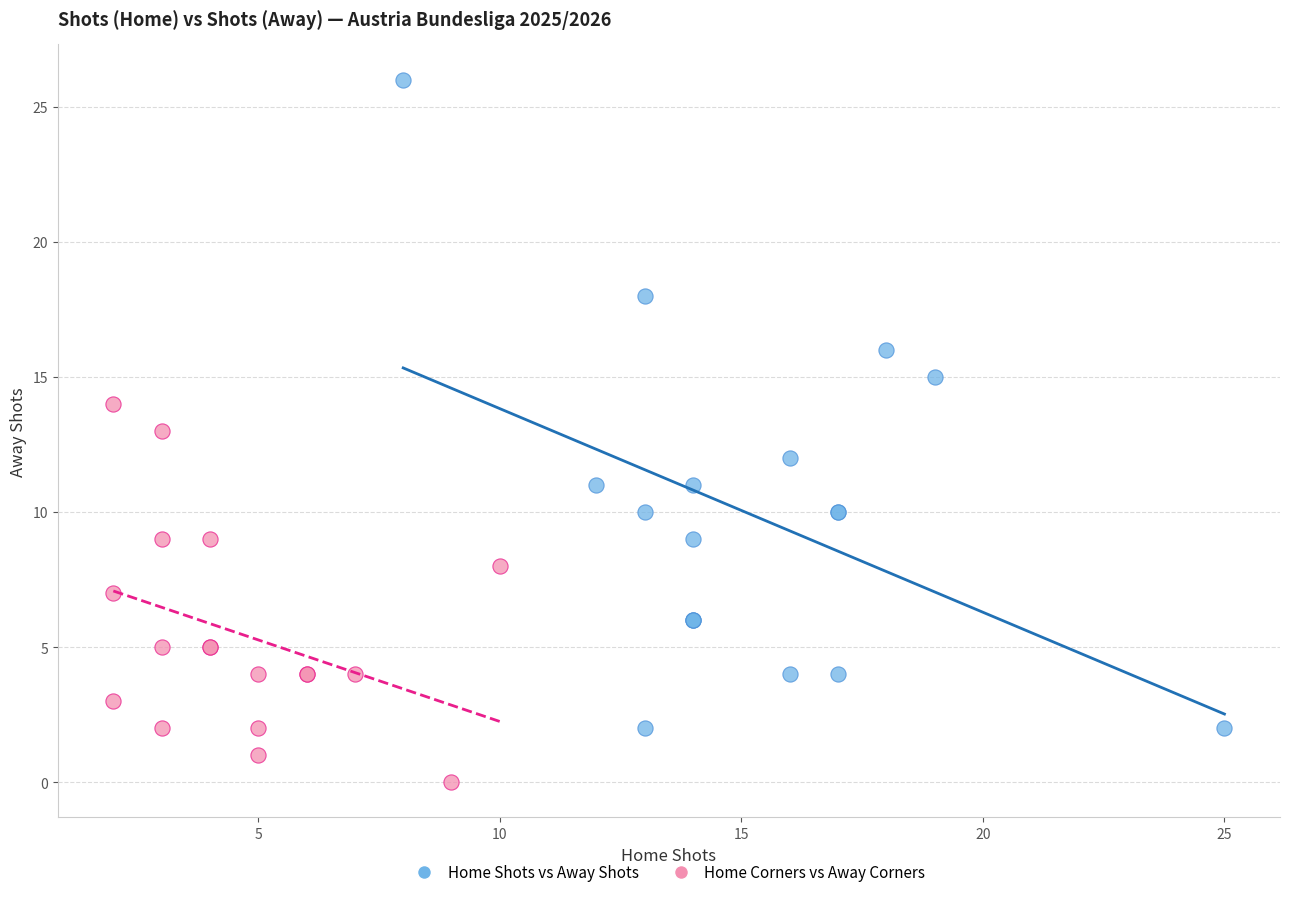

What are all the series names shown in the legend?

Home Shots vs Away Shots, Home Corners vs Away Corners